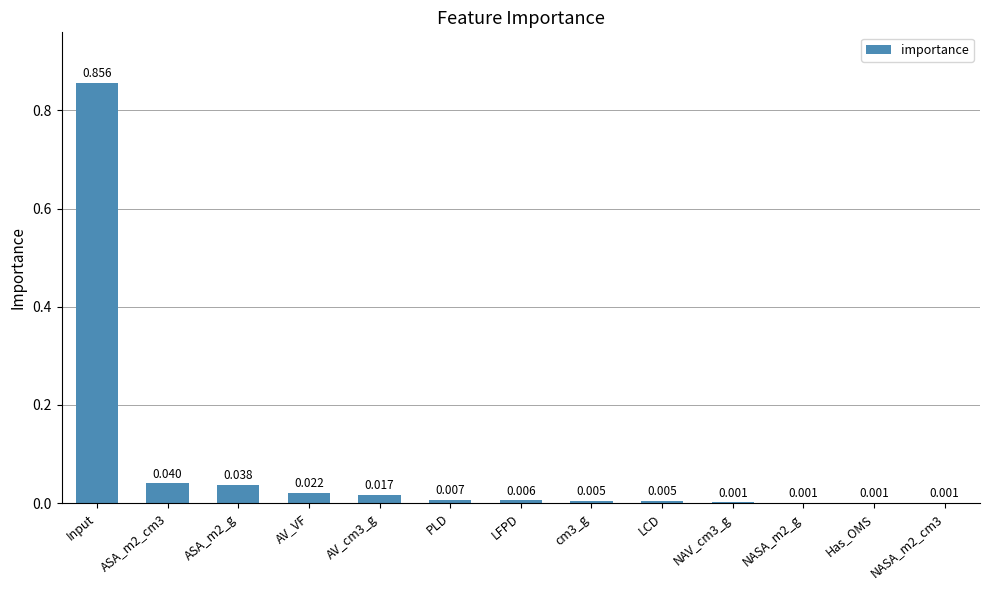

Which category has the highest value across all series?

Input